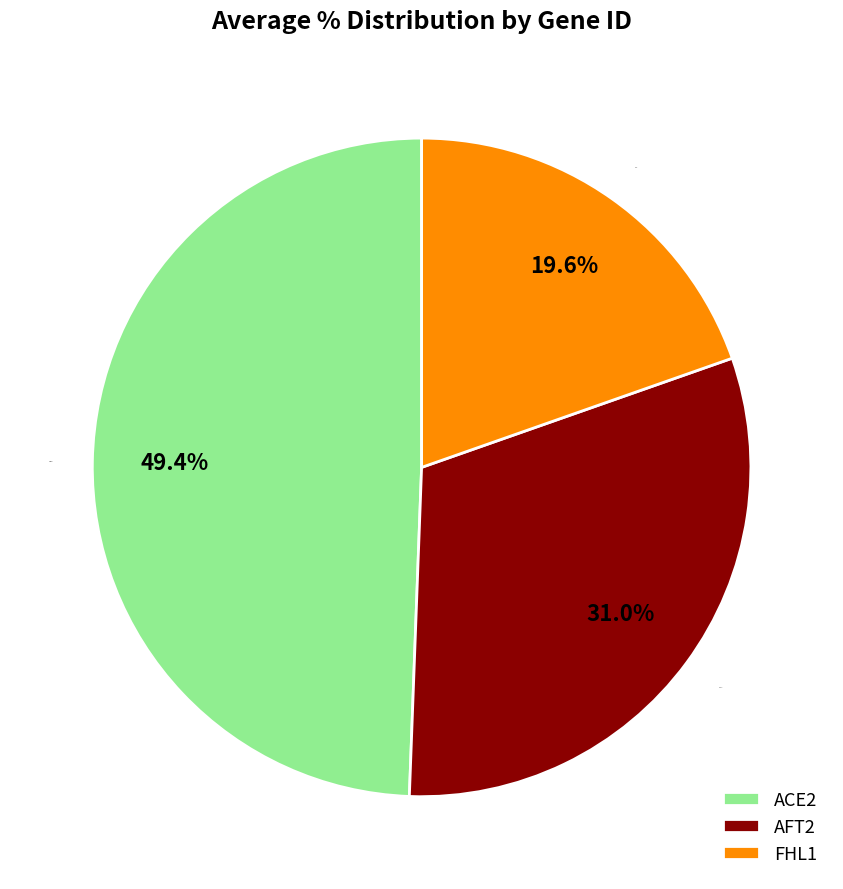

Rank the categories by value from lowest to highest.

FHL1, AFT2, ACE2